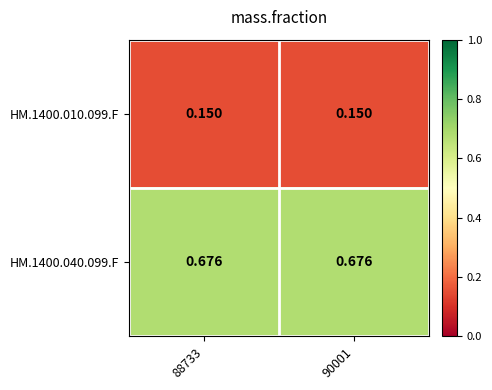

Is the value of HM.1400.010.099.F at 90001 greater than the value of HM.1400.040.099.F at 90001?

No